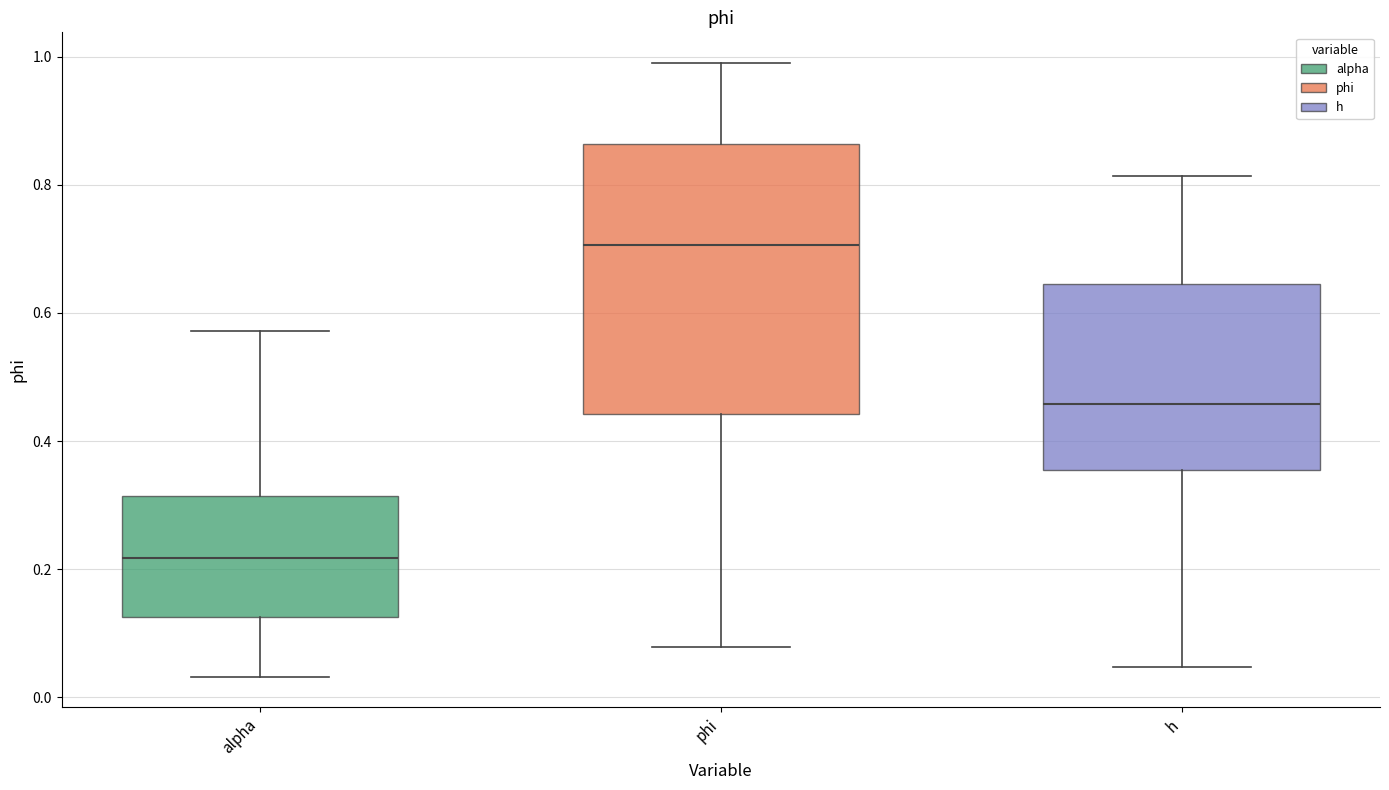

Where is the upper edge of the box for alpha on the y-axis? The values are not printed on the chart, so give them approximately, as read against the axis.

0.32